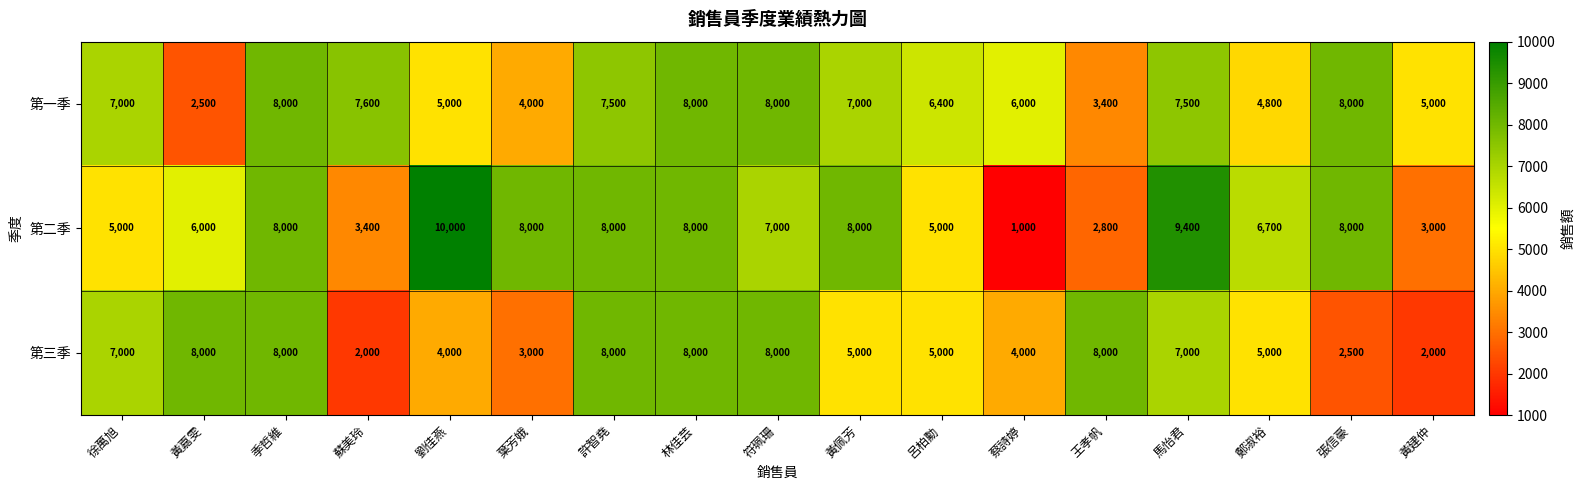

What is the sum of all 第三季 values?

94500